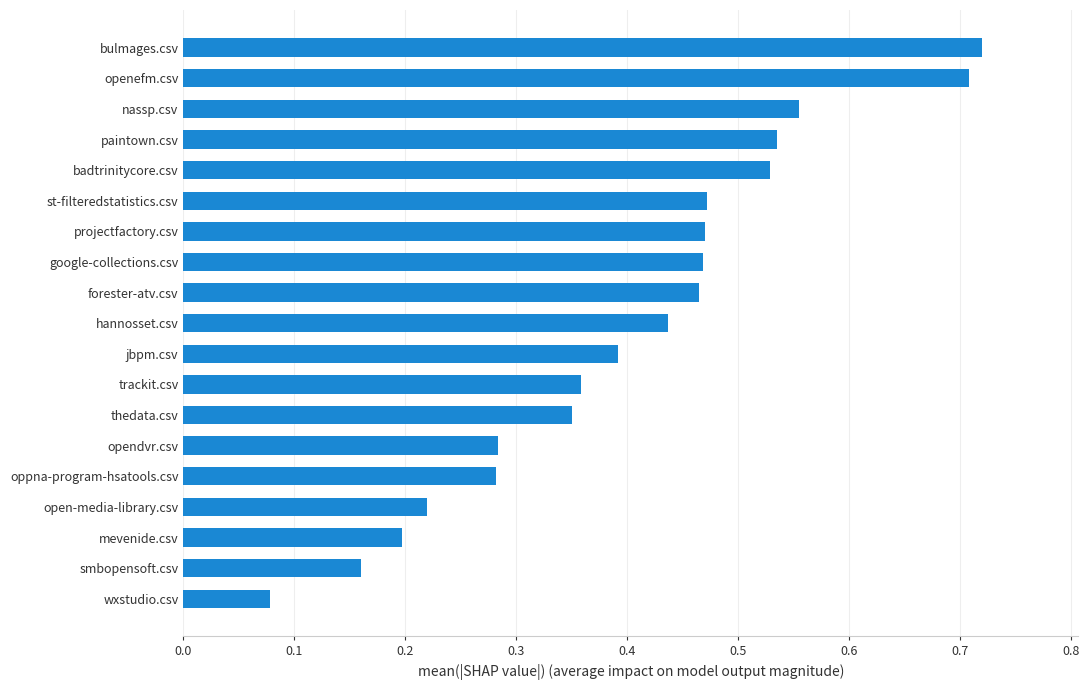

True or false: the data shows 0.6 at jbpm.csv.

False